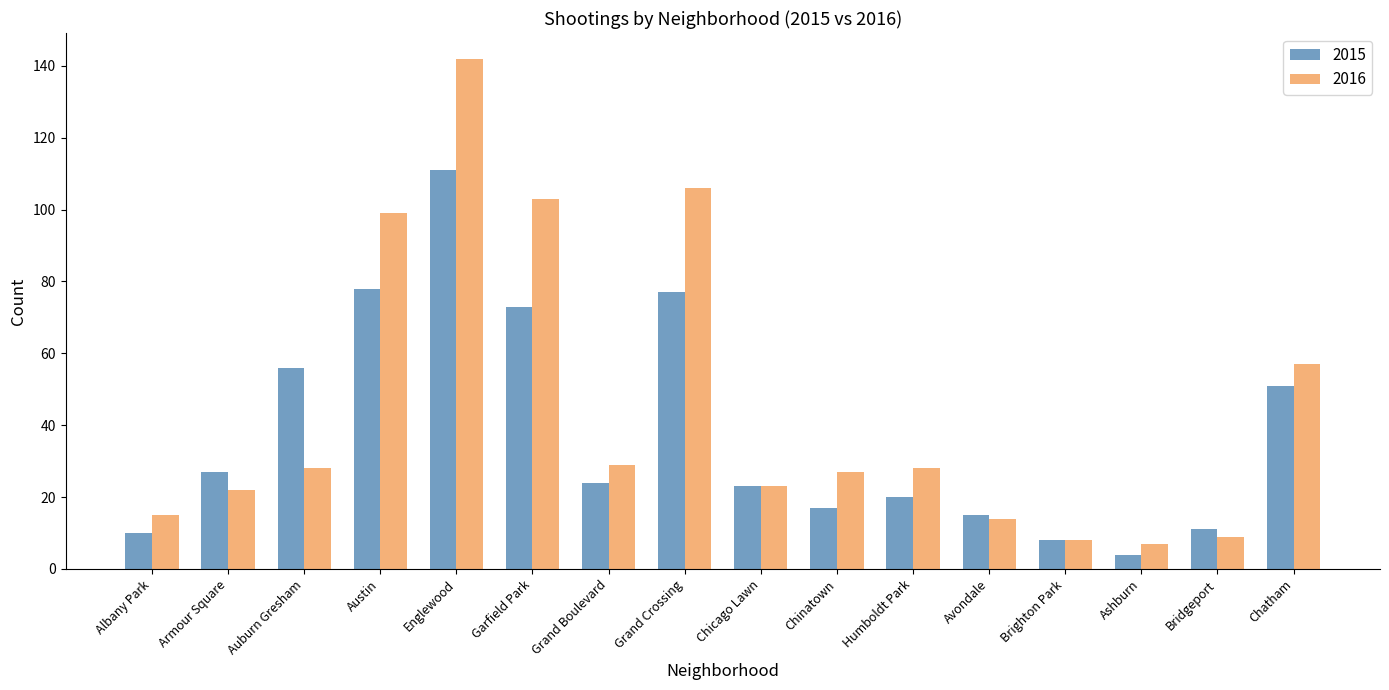

Between Chicago Lawn and Chatham, which series saw the biggest shift?

2016